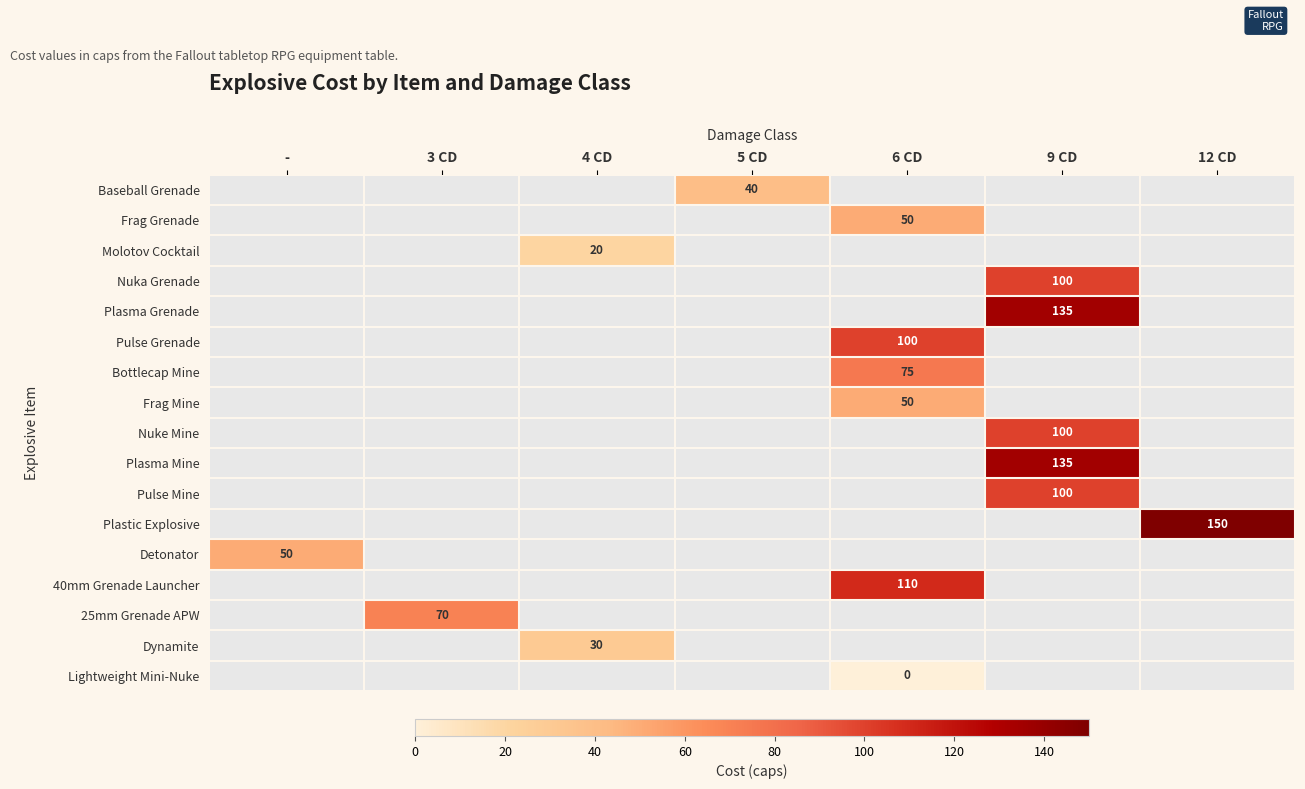

The Dynamite series shows 30 at 4 CD. True or false?

True